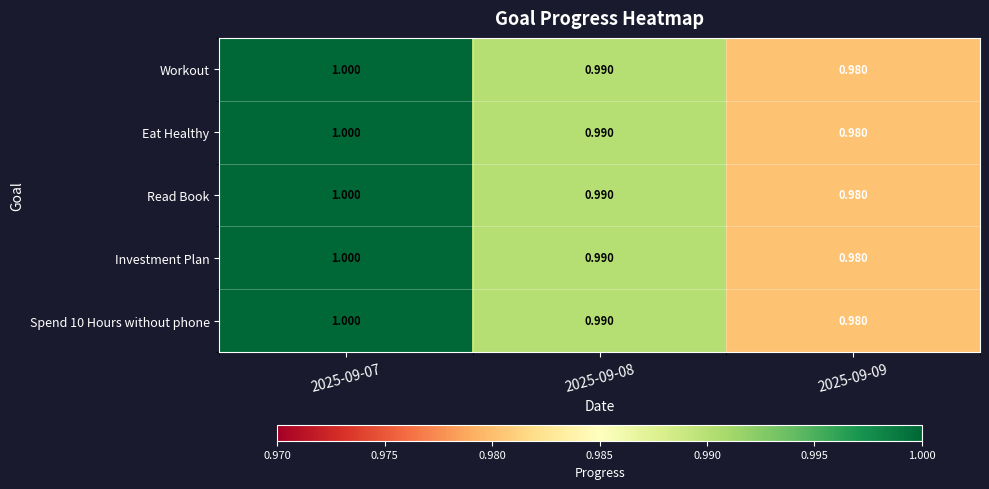

Is the value of Investment Plan at 2025-09-08 greater than the value of Workout at 2025-09-07?

No